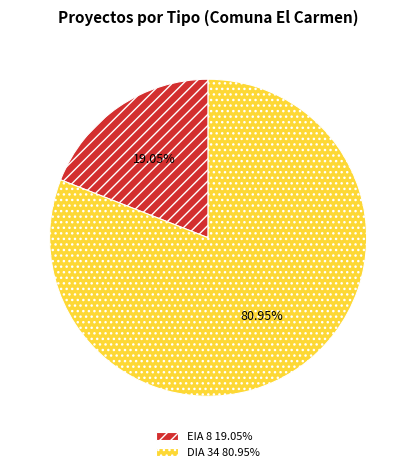

To the nearest percent, what portion does EIA represent?

19%